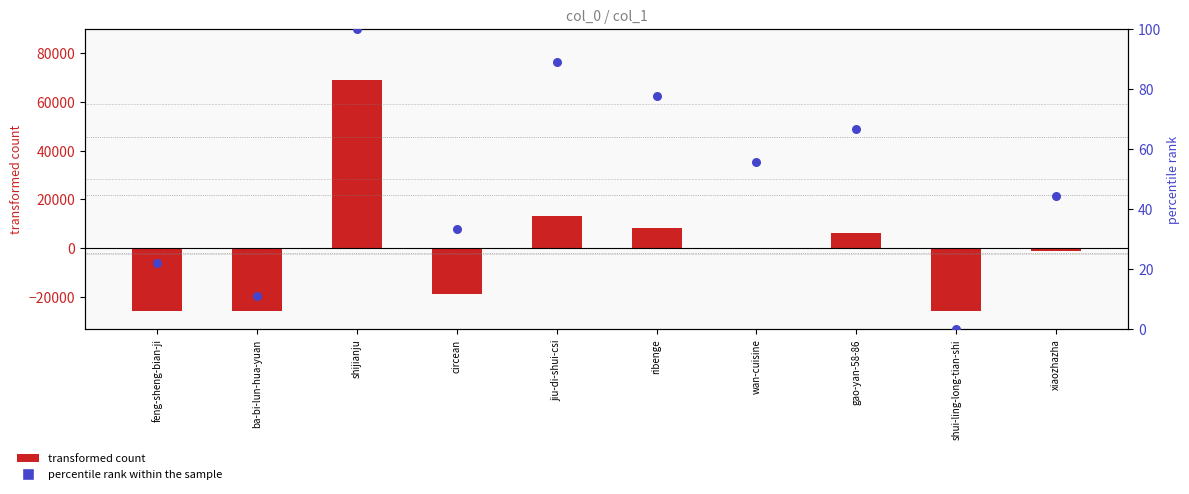

Which series has the largest total across all categories?

percentile rank within the sample